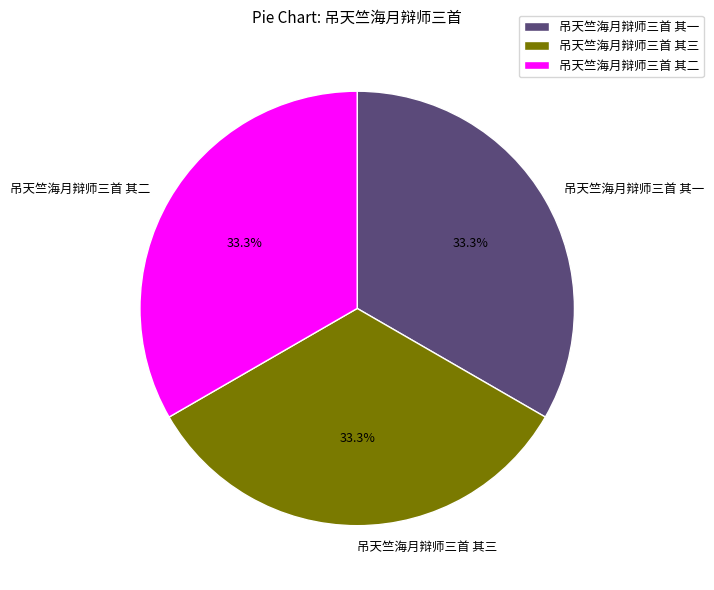

How many segments does this pie chart have?

3